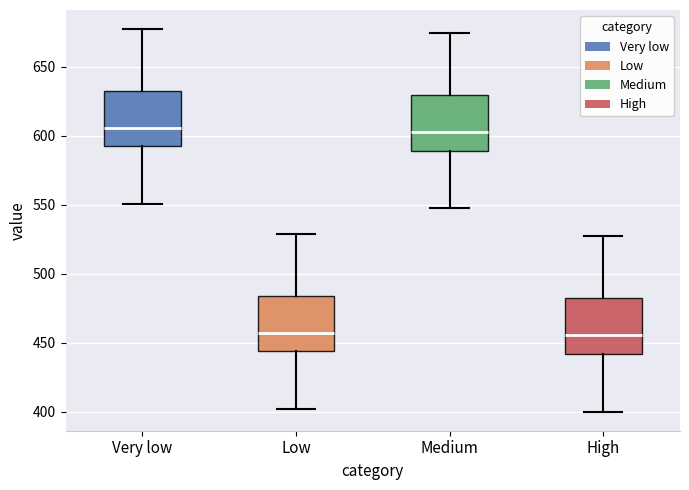

Where does the lower whisker of the box for Low end on the y-axis? The values are not printed on the chart, so give them approximately, as read against the axis.

400